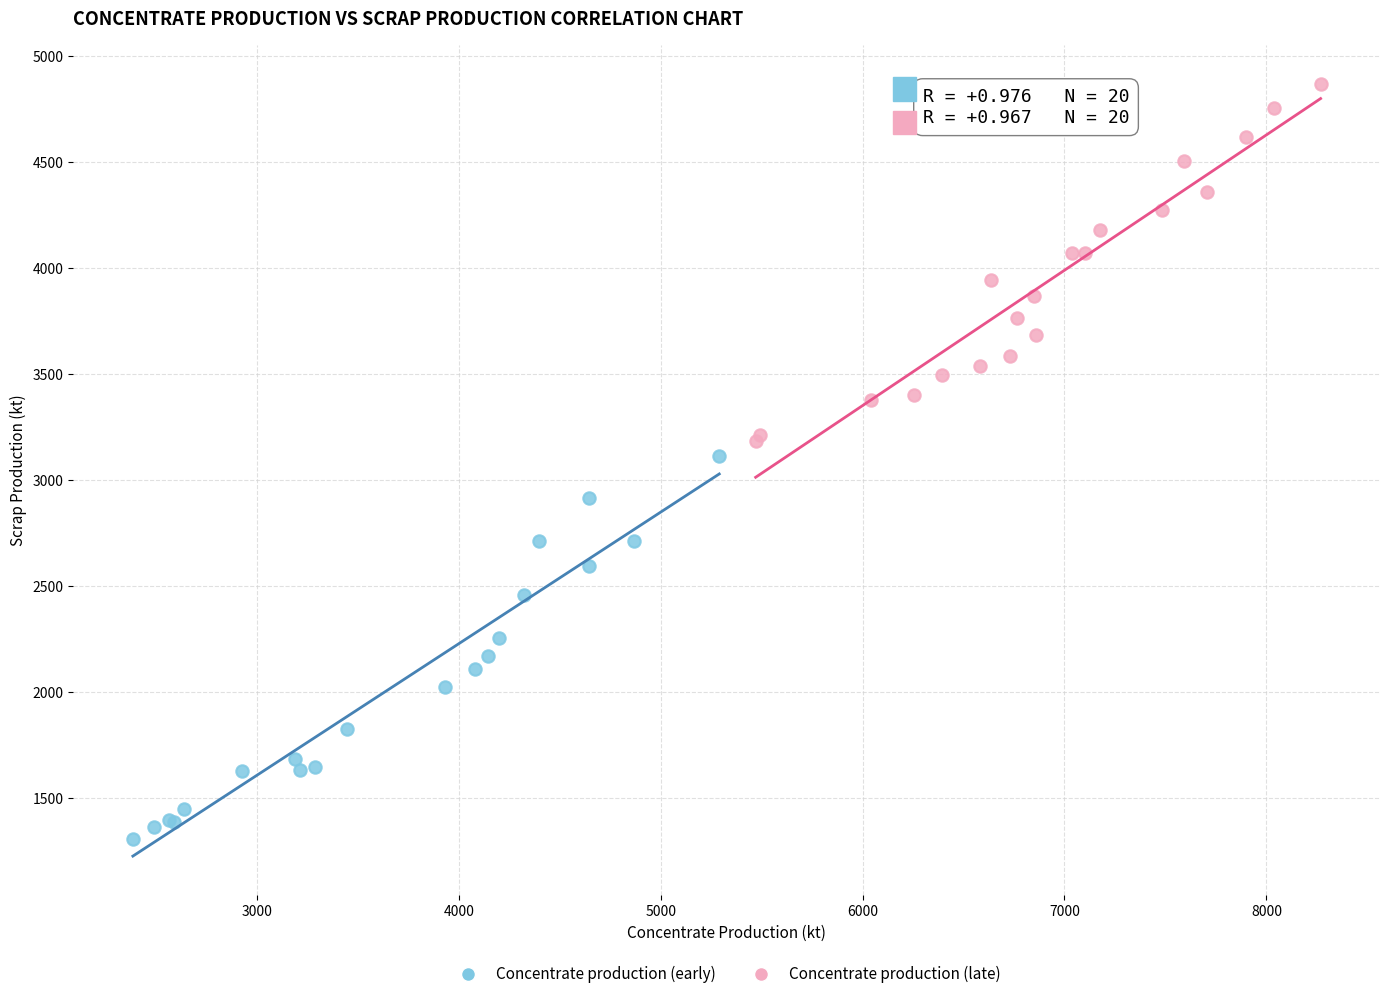

Which series has the largest Y range (max minus min)?

Concentrate production (early)